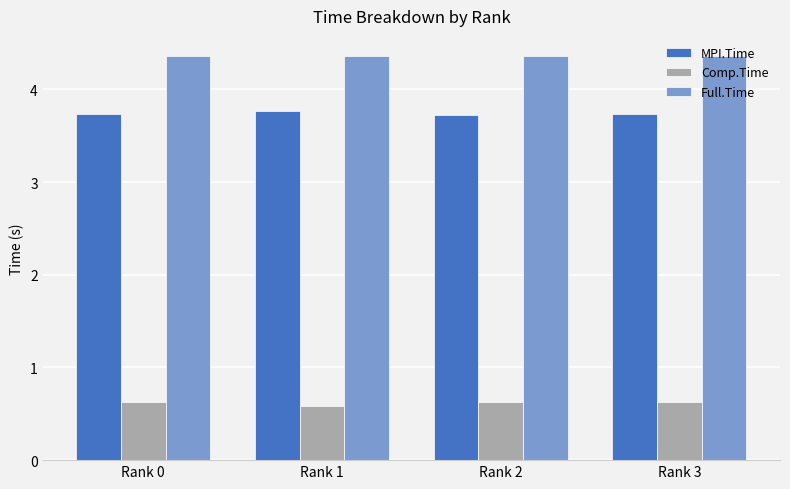

What is the spread (max minus min) of values at Rank 0?

3.7